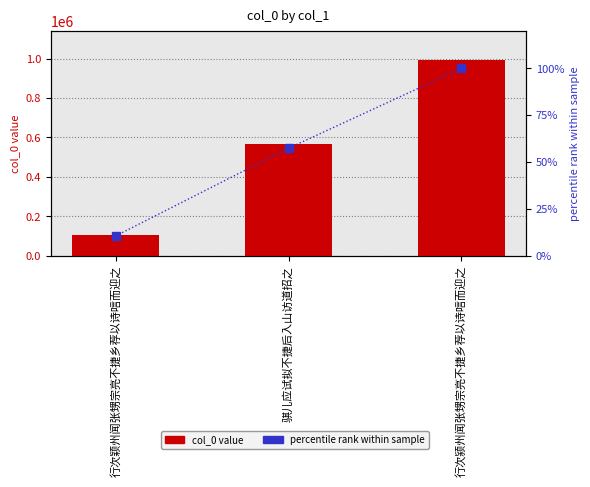

What is the total value across all series at 行次颖州闻张甥宗亮不捷乡荐以诗唁而迎之?

105367.6